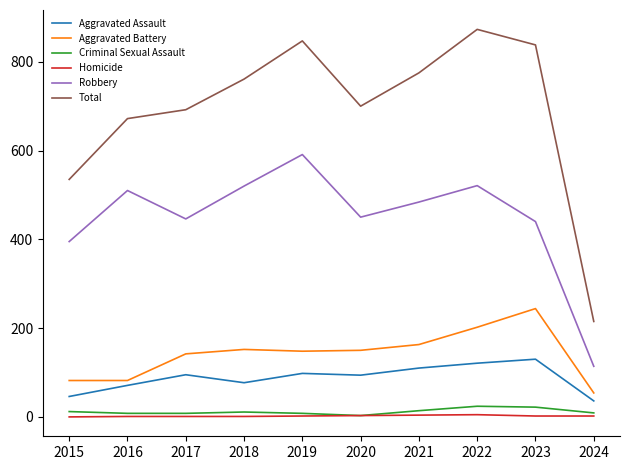

What is the difference between the highest and lowest values at 2020?

697